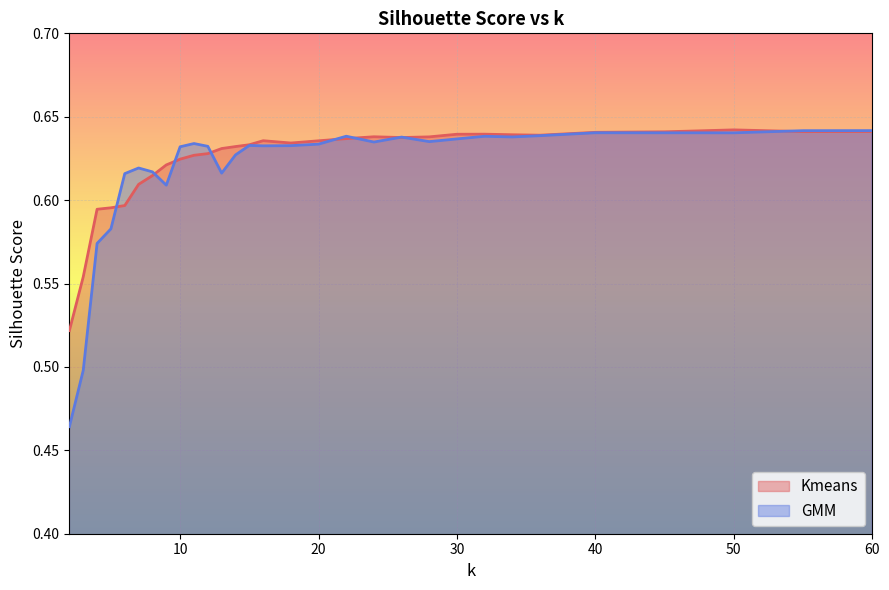

Where is the first local minimum for Kmeans?

18